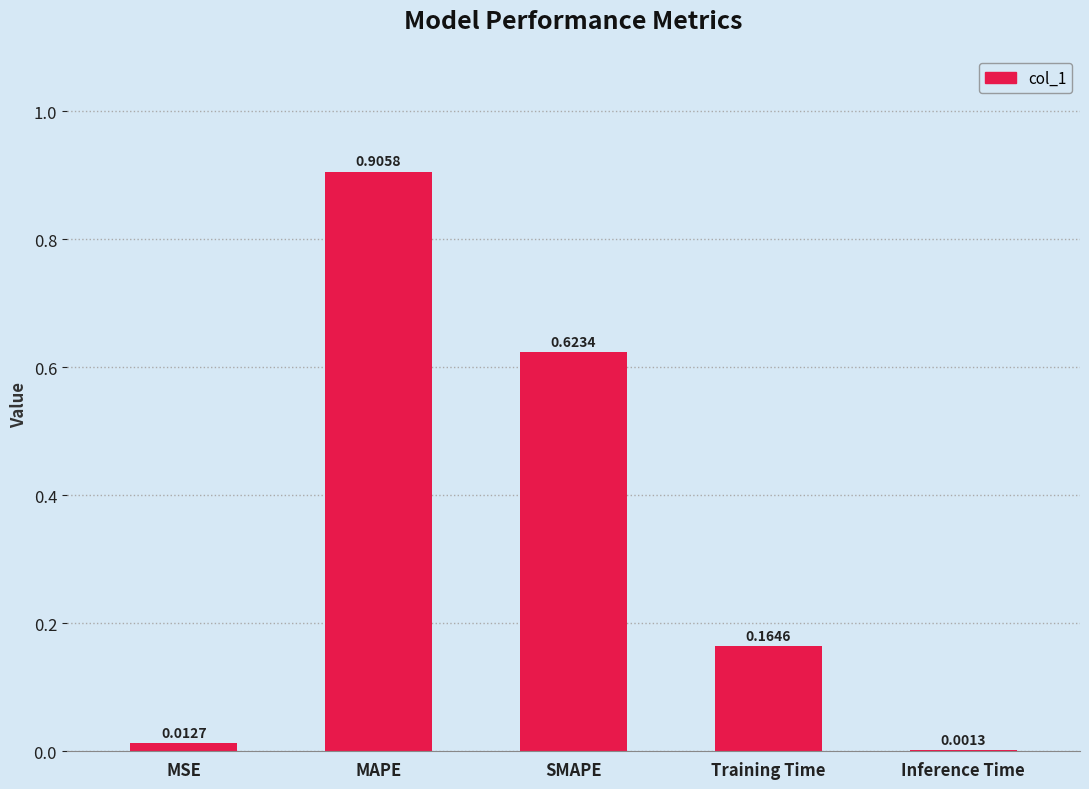

Between Inference Time and MAPE, which is larger?

MAPE